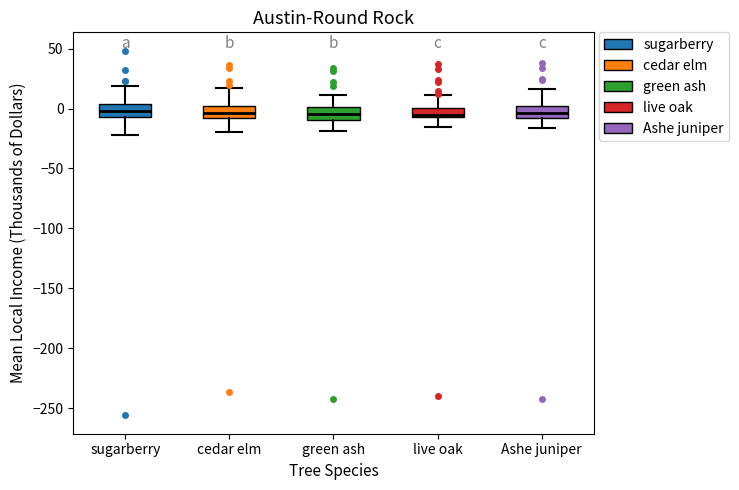

Where is the lower edge of the box for sugarberry on the y-axis? The values are not printed on the chart, so give them approximately, as read against the axis.

-5